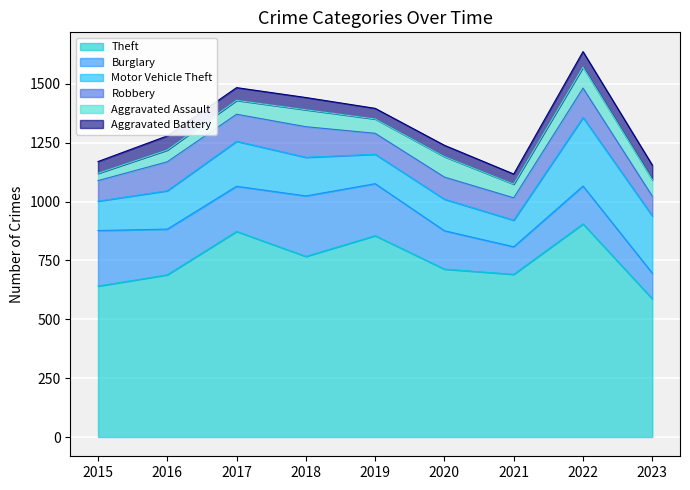

At which label does Motor Vehicle Theft reach its peak?

2022